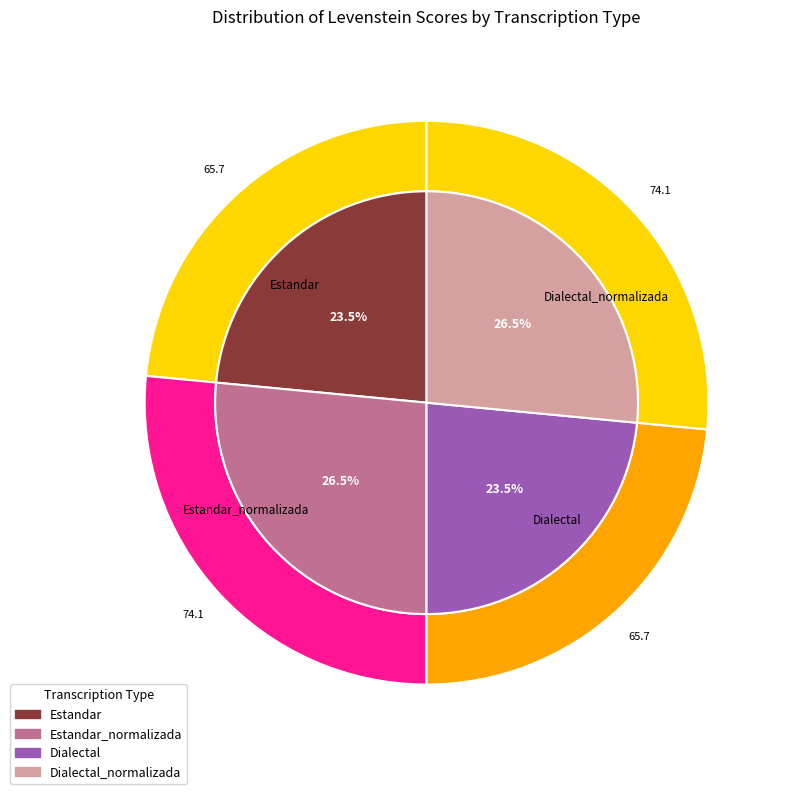

To the nearest percent, what is the difference between the largest and smallest slice percentages?

3%